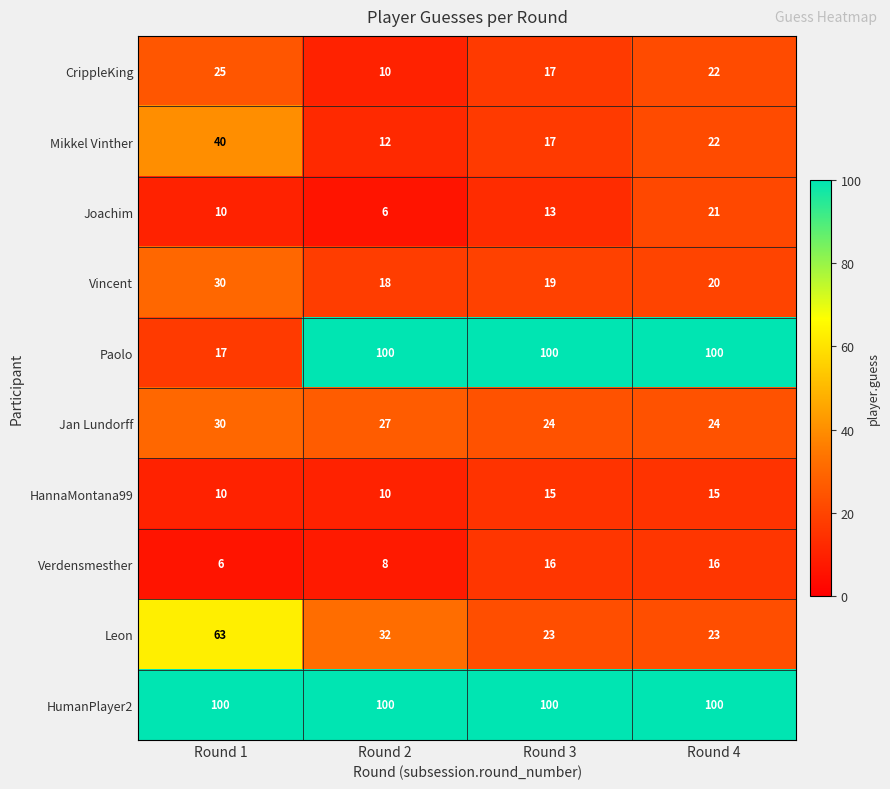

Between Round 1 and Round 4, which series saw the biggest shift?

Paolo